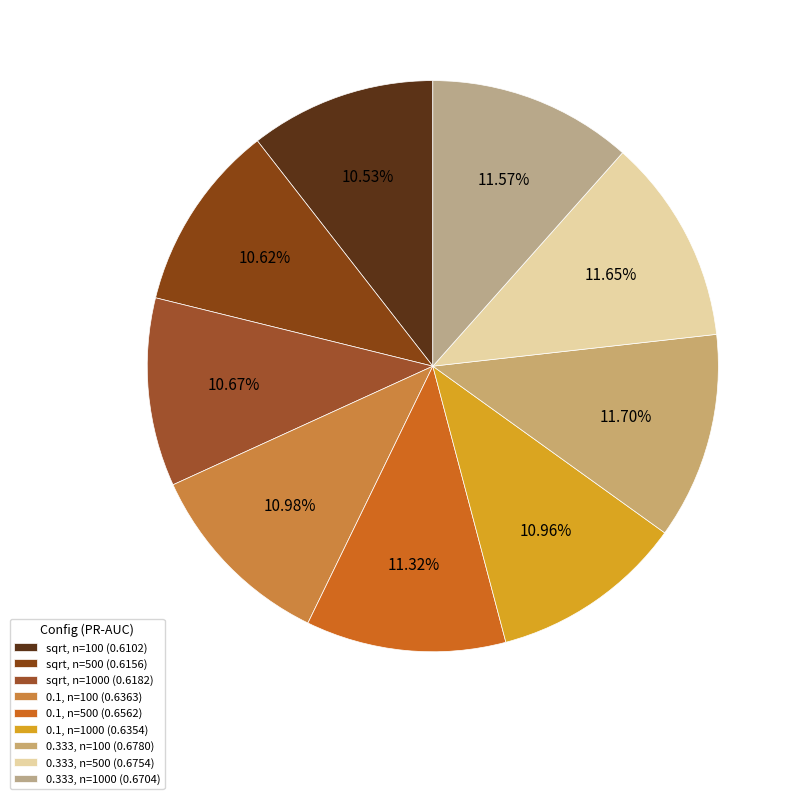

Rank the categories by value from highest to lowest.

0.333, n=100 (0.6780), 0.333, n=500 (0.6754), 0.333, n=1000 (0.6704), 0.1, n=500 (0.6562), 0.1, n=100 (0.6363), 0.1, n=1000 (0.6354), sqrt, n=1000 (0.6182), sqrt, n=500 (0.6156), sqrt, n=100 (0.6102)